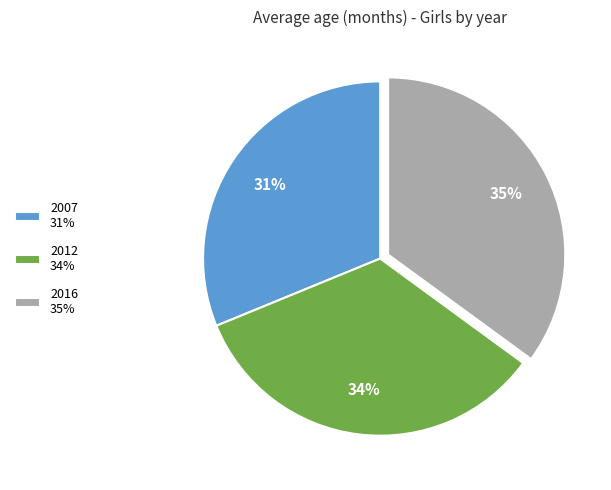

Is there a majority slice in this chart?

No